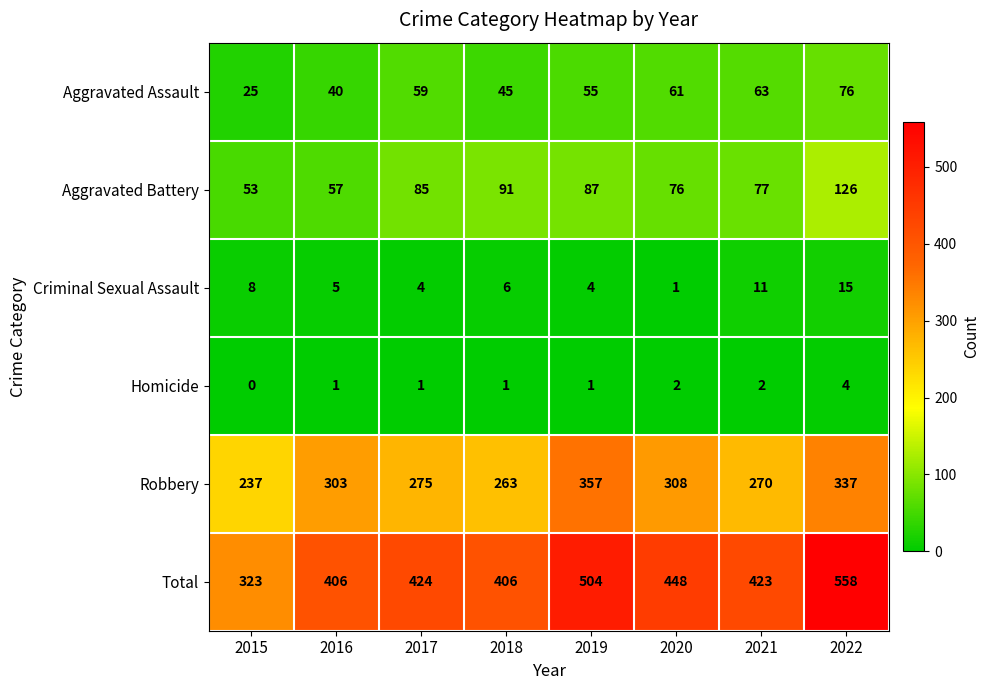

The Aggravated Battery series shows 126 at 2021. True or false?

False